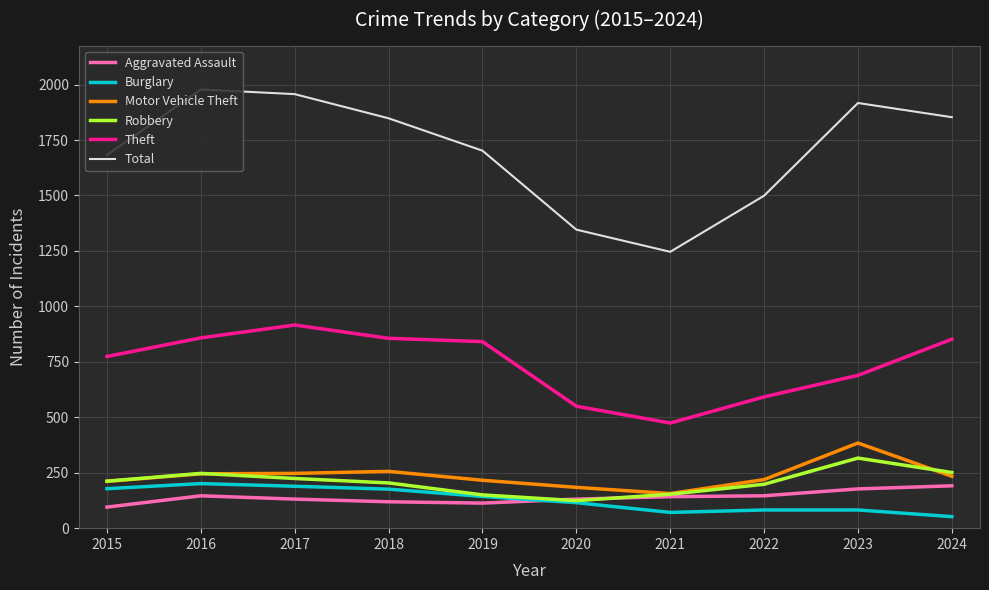

Is it true that Total equals 1702 at 2019?

True